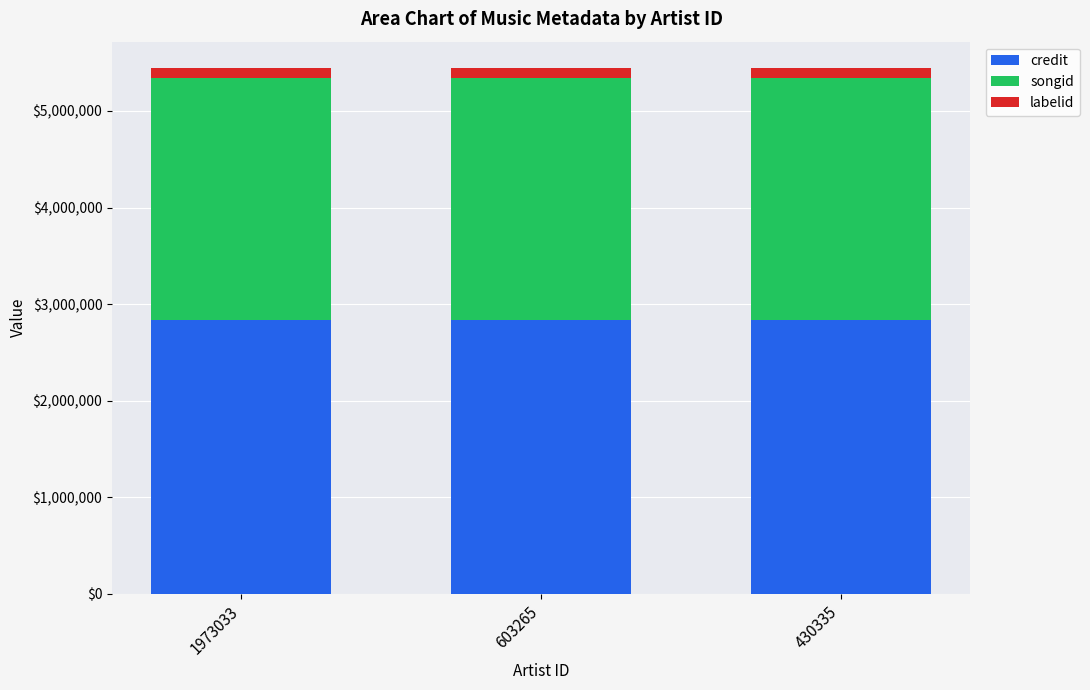

What is the lowest value of the credit series?

2834036